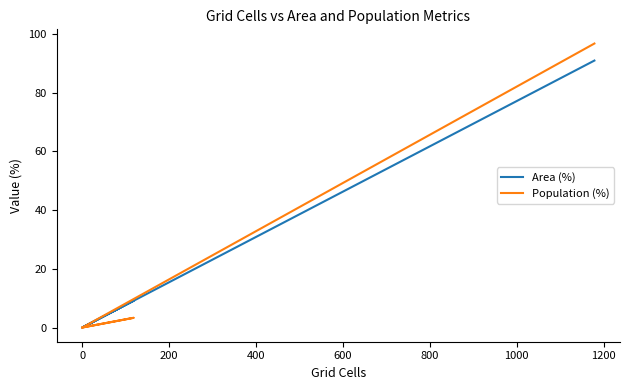

What position from the left is 0?

2